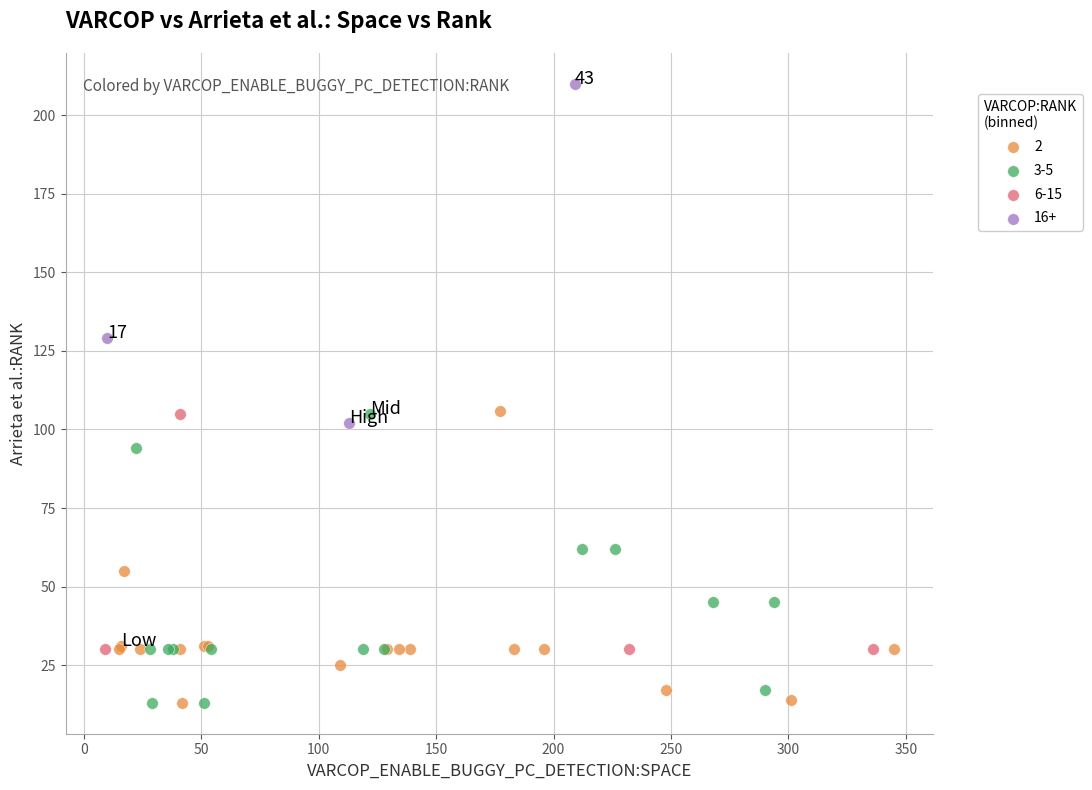

Which series reaches the maximum Y coordinate?

16+